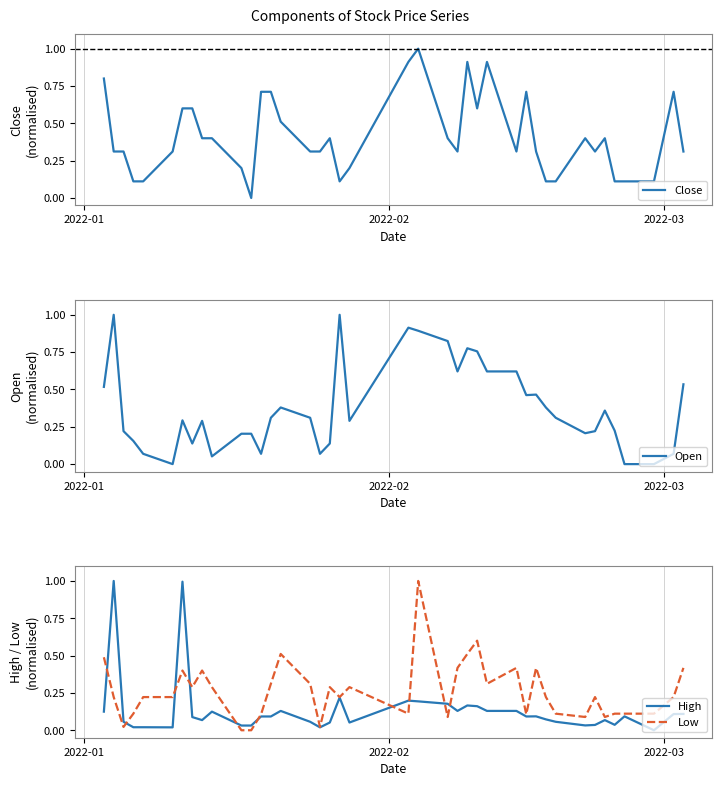

Which series has the largest range (max minus min)?

Close